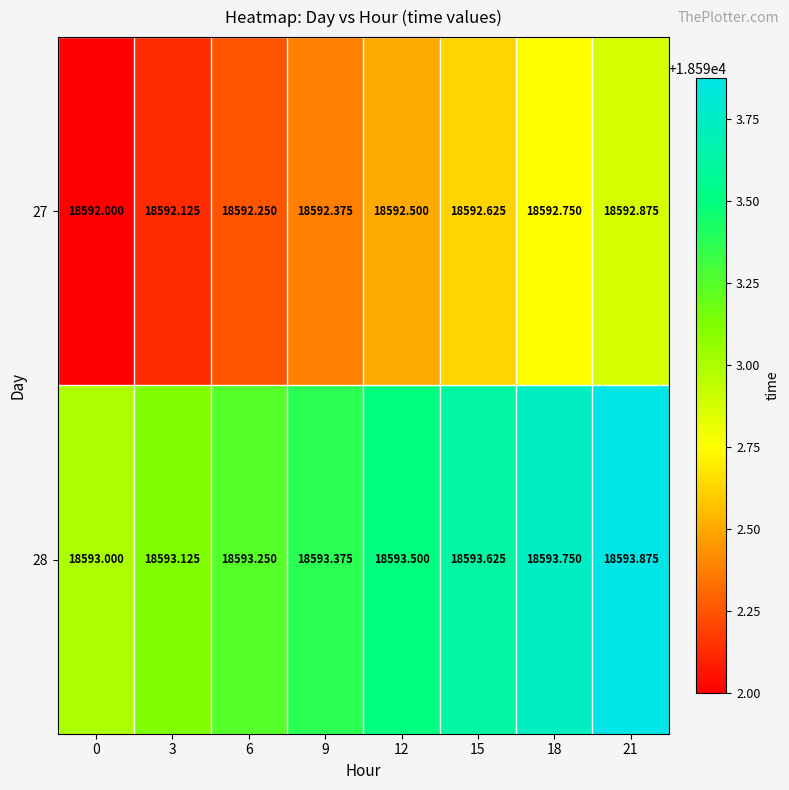

Which series has the largest total across all categories?

28